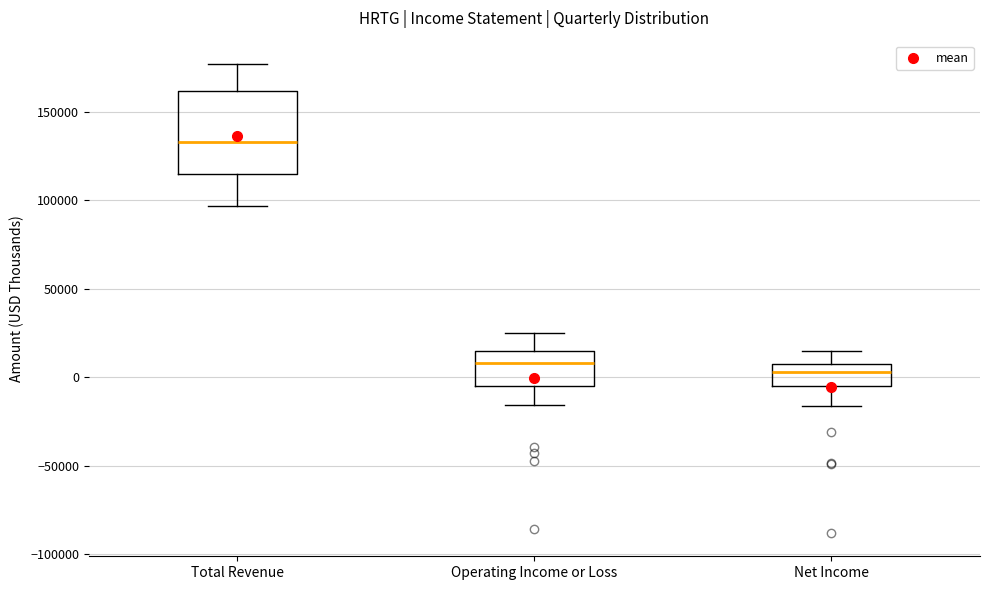

Where is the lower edge of the box for Net Income on the y-axis? The values are not printed on the chart, so give them approximately, as read against the axis.

-5000